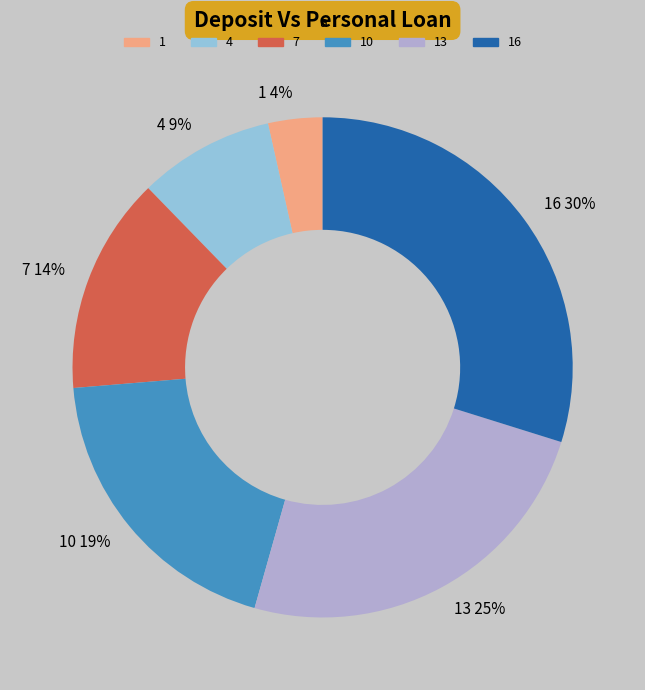

Which slice is the largest?

16 30%